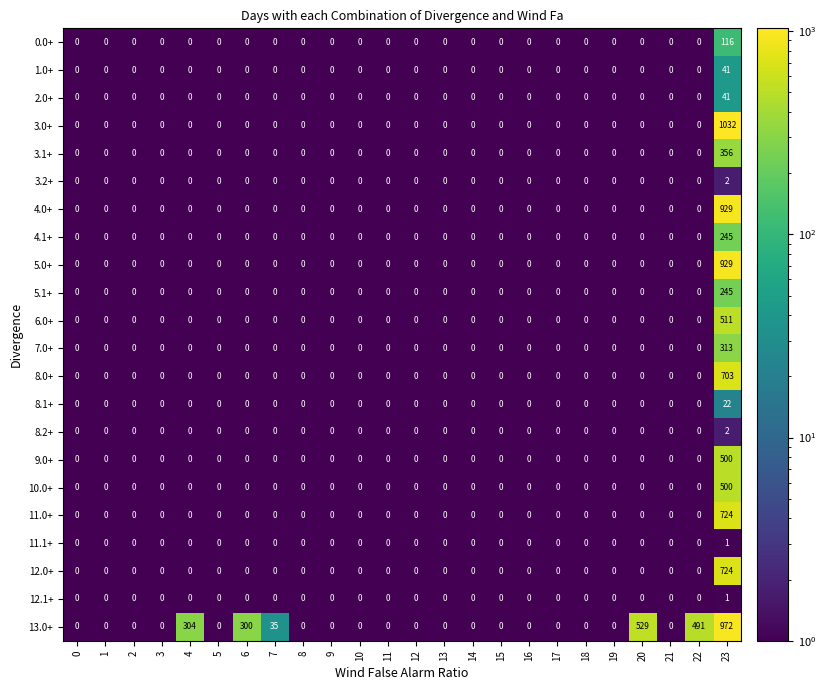

What is the sum of all 12.0+ values?

724